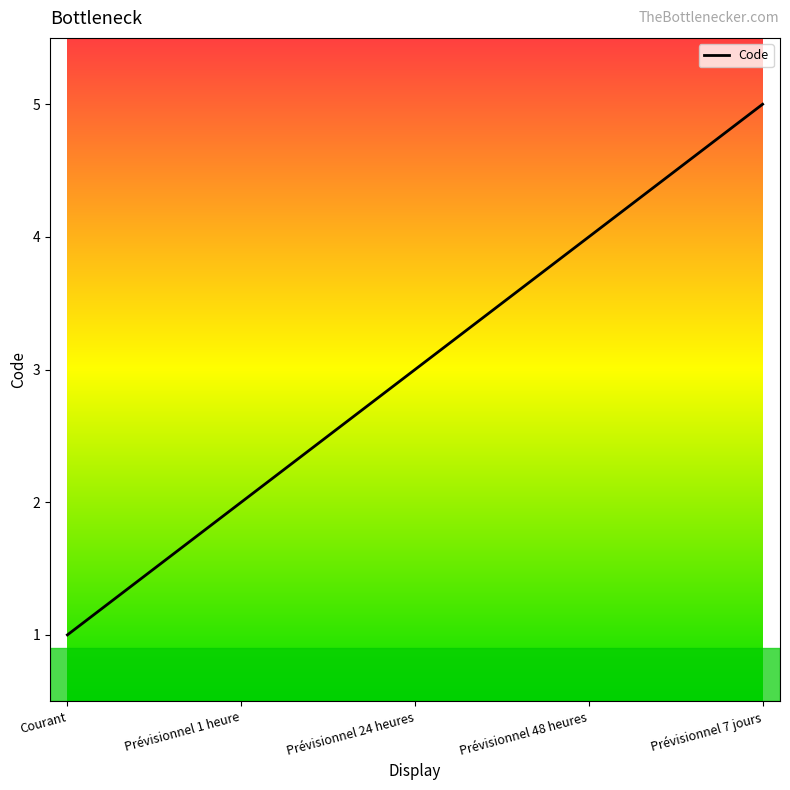

Rank the categories by value from highest to lowest.

Prévisionnel 7 jours, Prévisionnel 48 heures, Prévisionnel 24 heures, Prévisionnel 1 heure, Courant